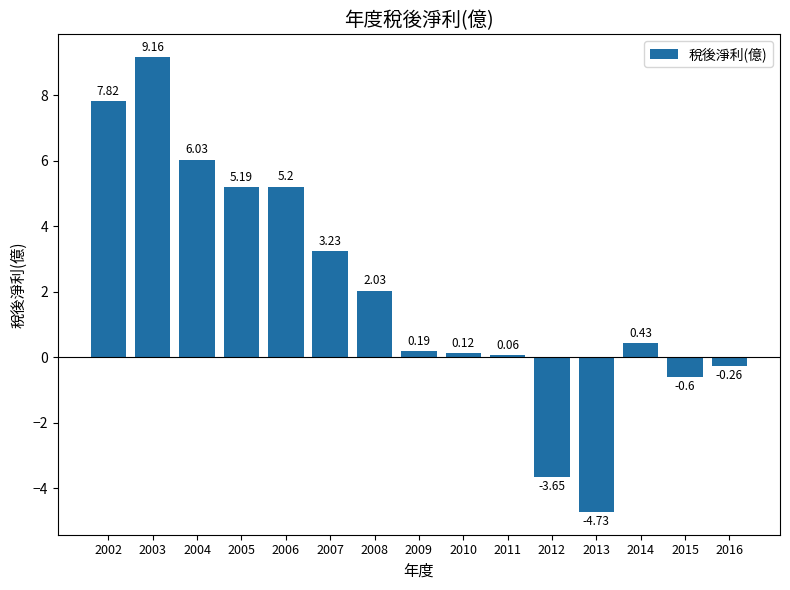

List the labels in order of value, largest first.

2003, 2002, 2004, 2006, 2005, 2007, 2008, 2014, 2009, 2010, 2011, 2016, 2015, 2012, 2013